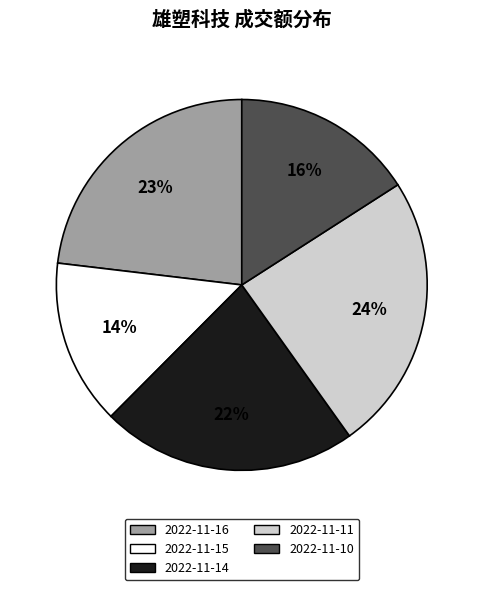

The 2022-11-16 slice represents 17% of the pie. True or false?

False